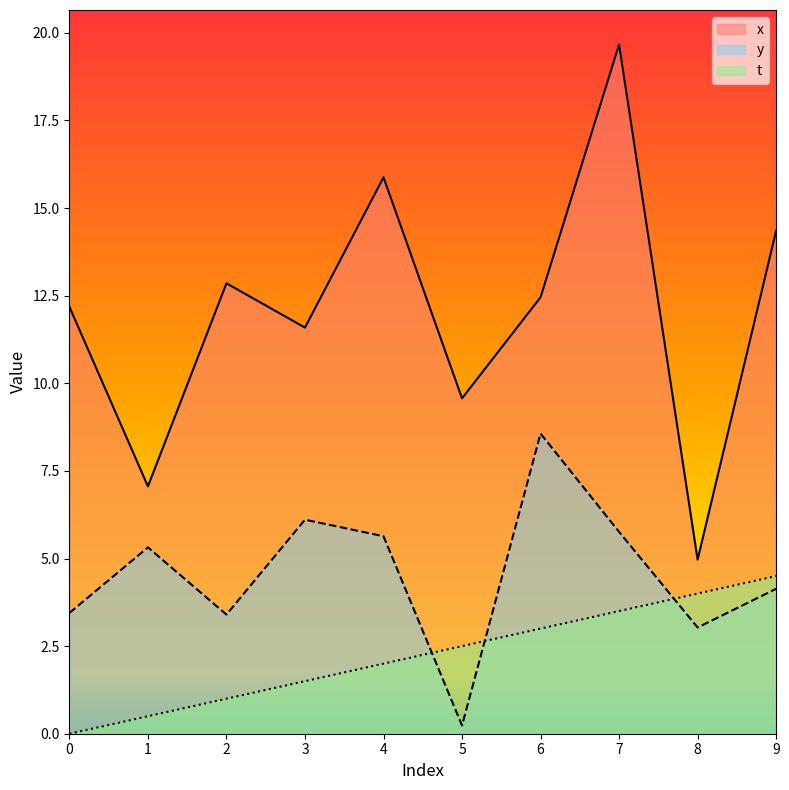

What are all the series names shown in the legend?

x, y, t